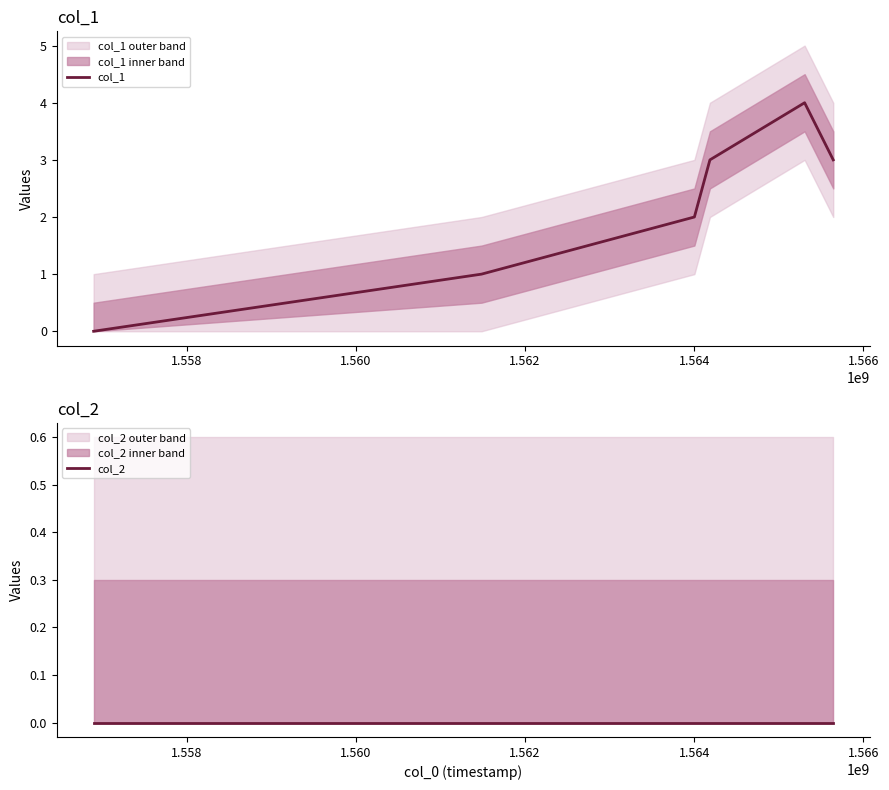

How many data points in col_1 are above 3?

1